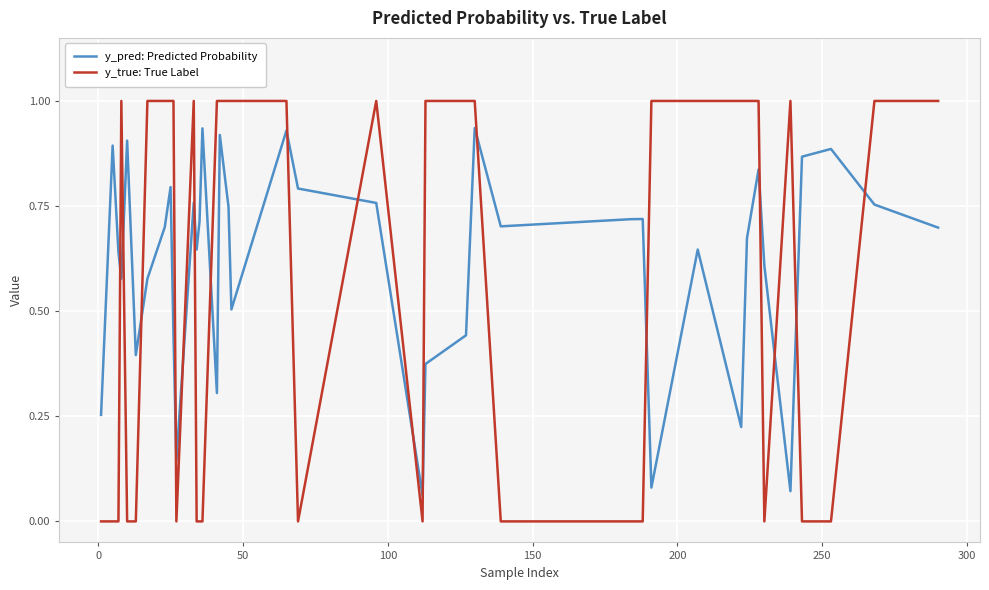

What is the difference between the maximum and minimum values in the y_true: True Label series?

1.0